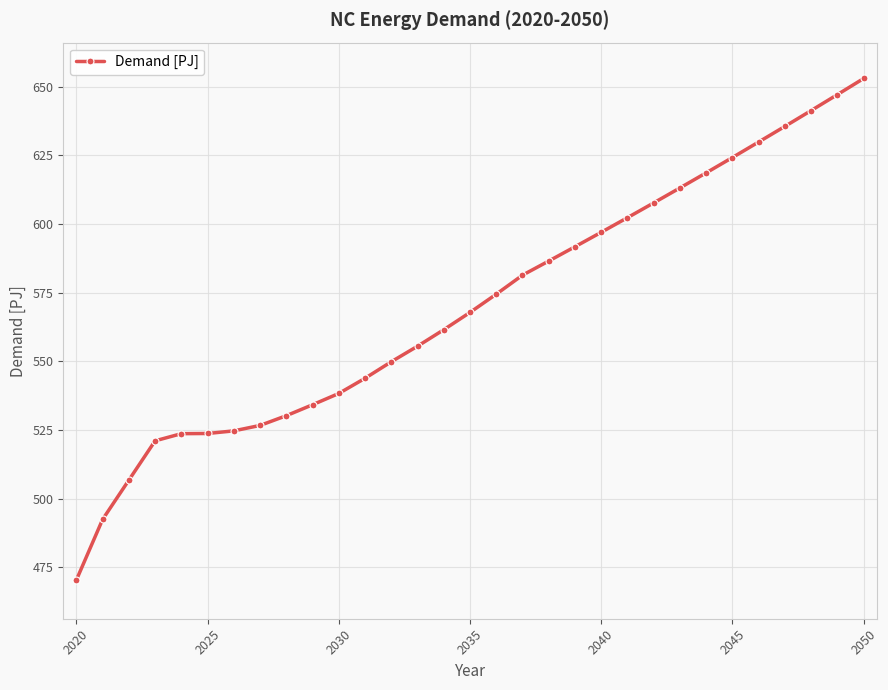

What is the average value?

570.2